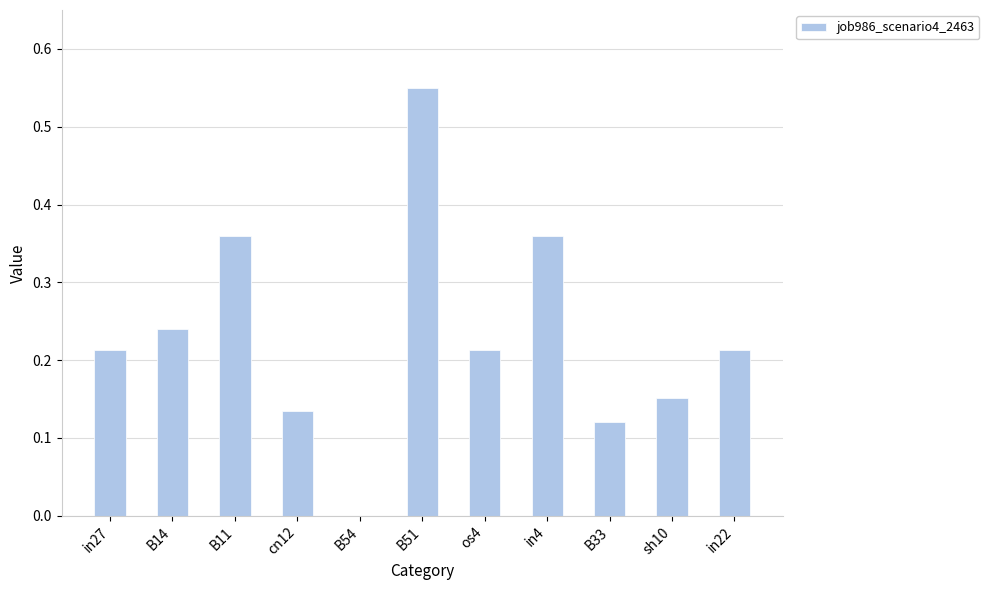

What is the change in value from cn12 to in4?

+0.2